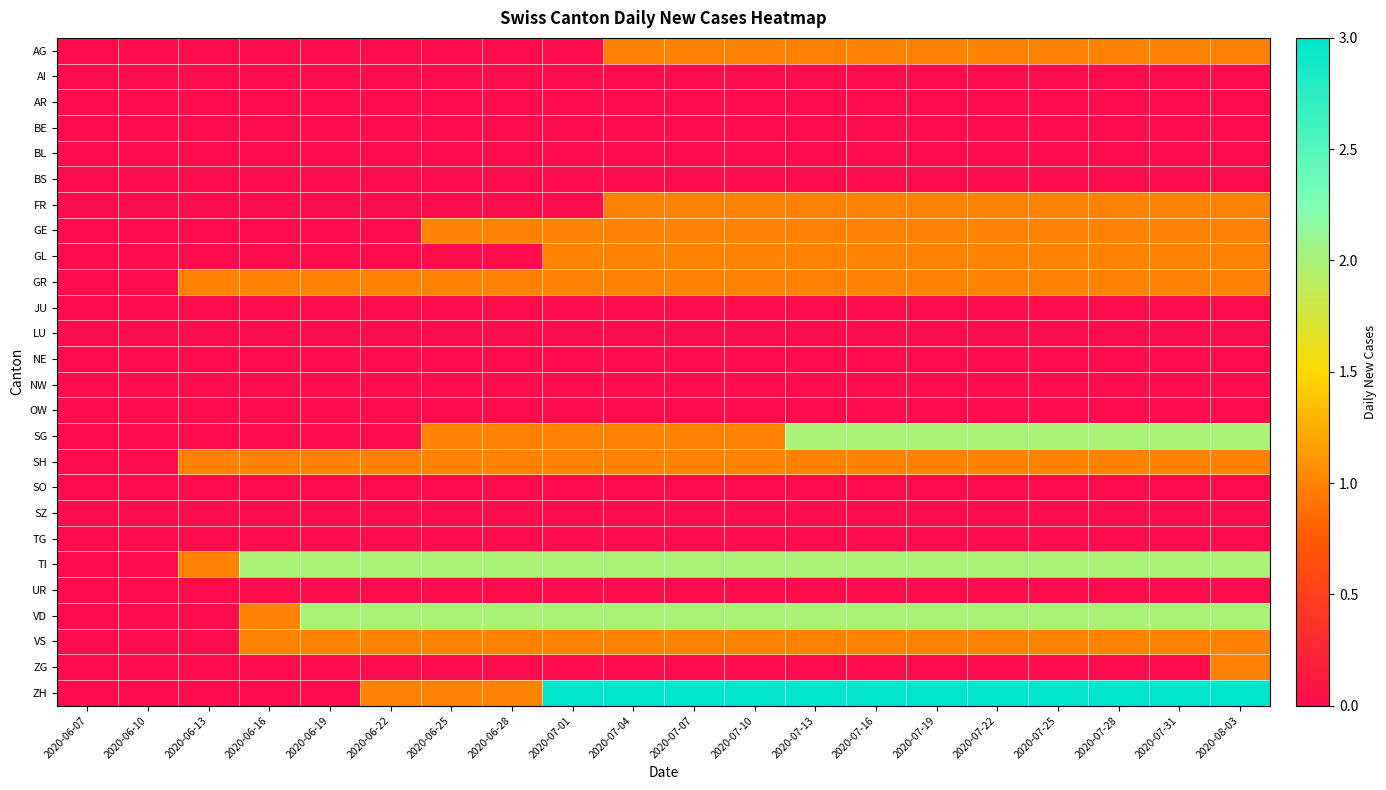

What is the maximum value shown in the chart?

3